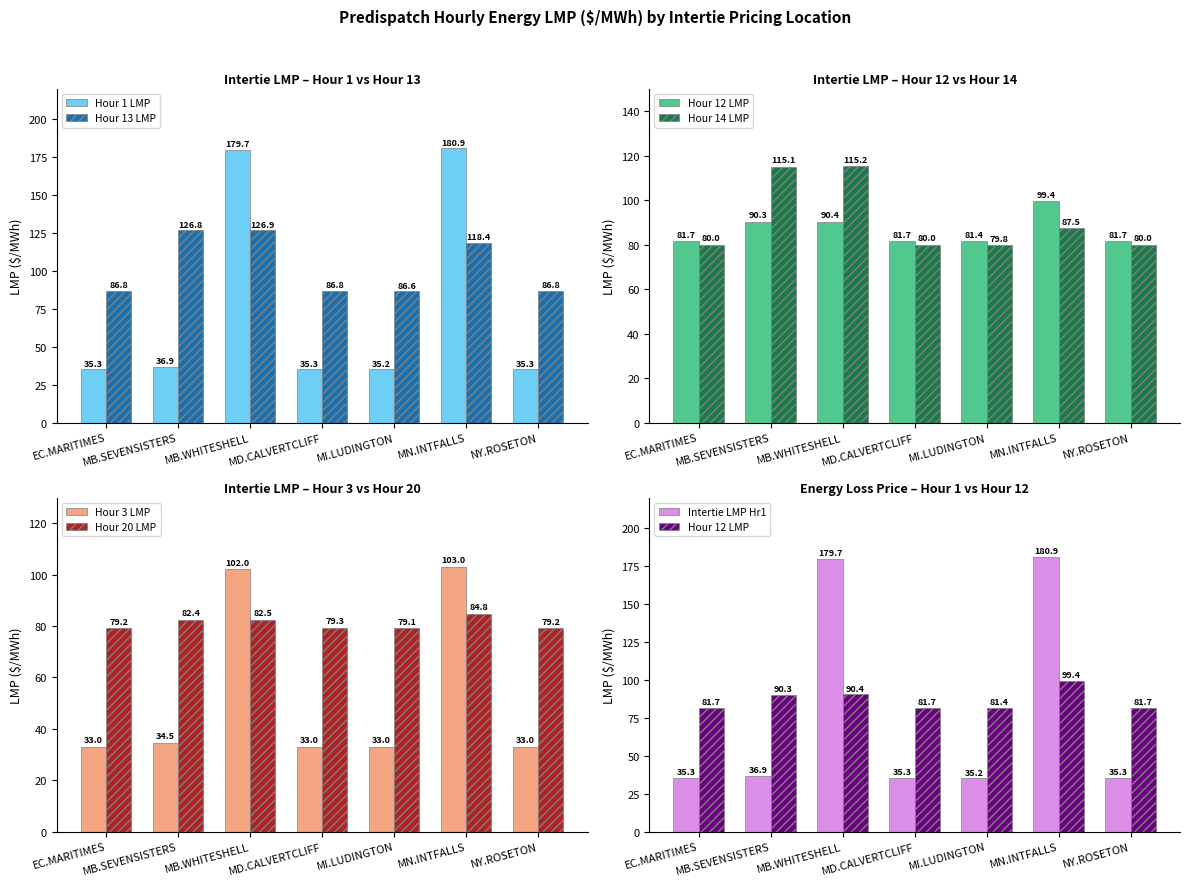

At which label does Hour 1 LMP reach its peak?

MN.INTFALLS